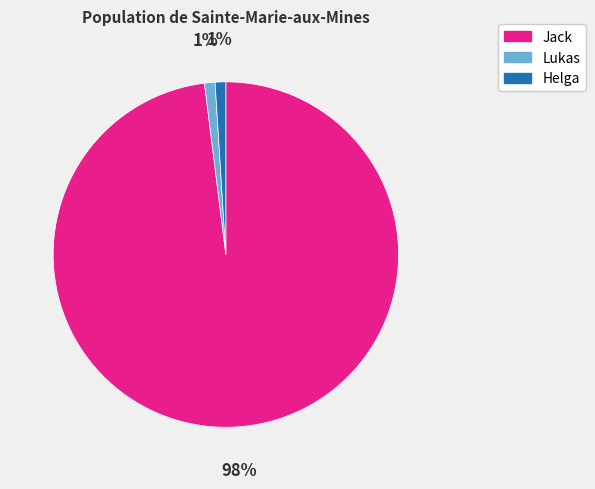

Which slice represents more than half of the pie?

Jack